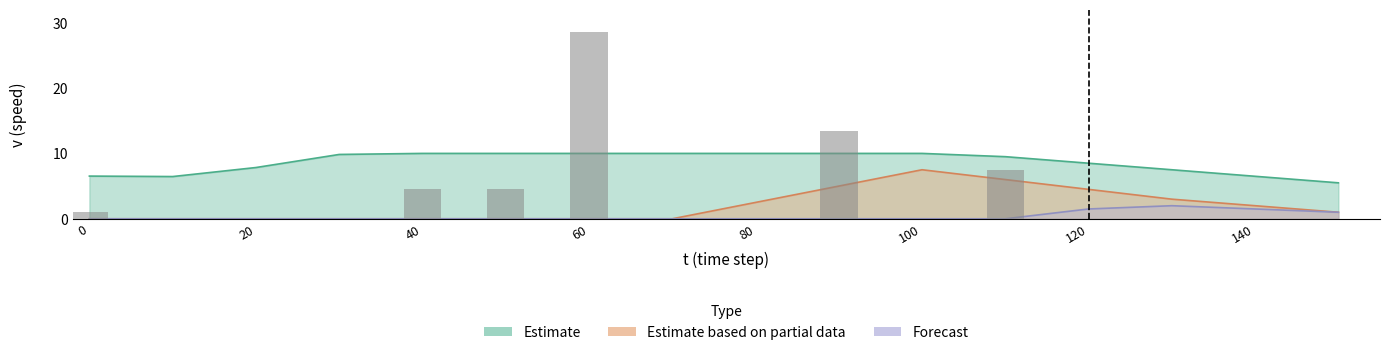

True or false: Estimate based on partial data has a value of 0.0 at 0.

True